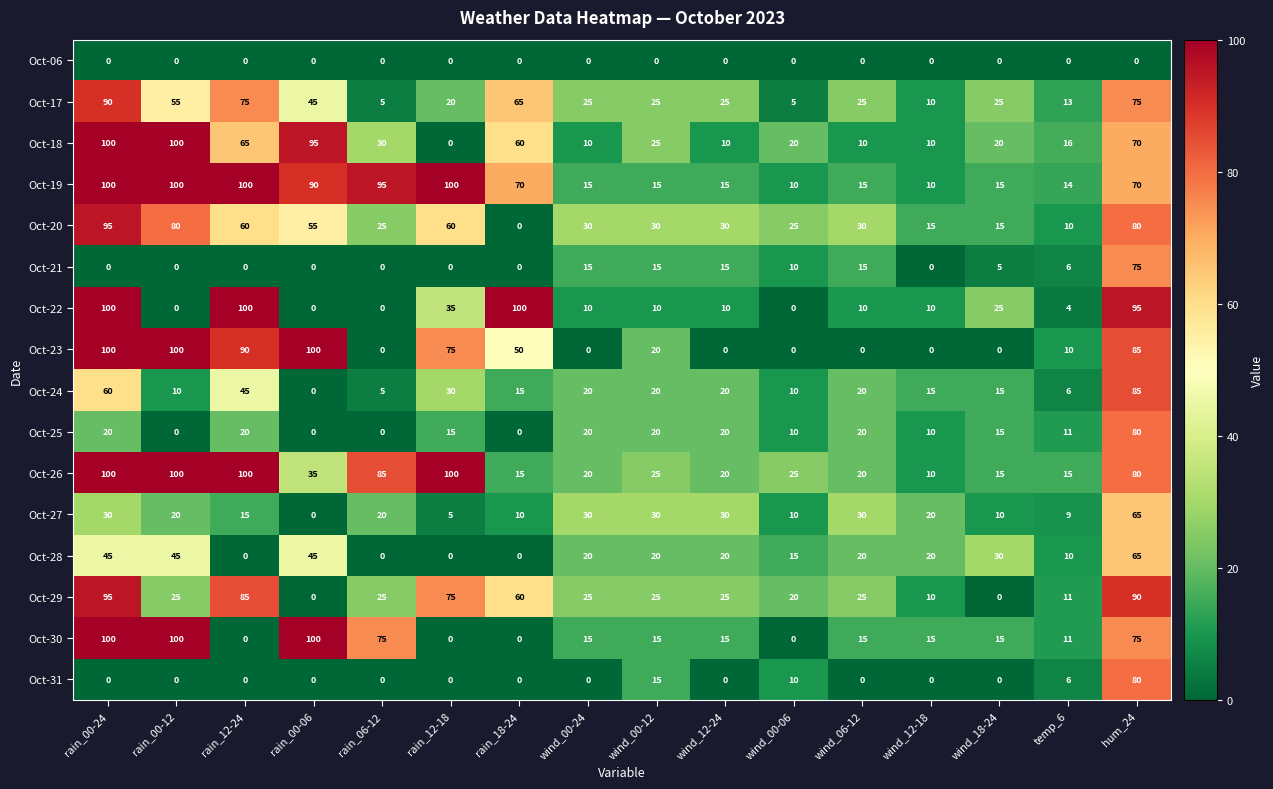

Read the Oct-28 value at wind_00-24.

20